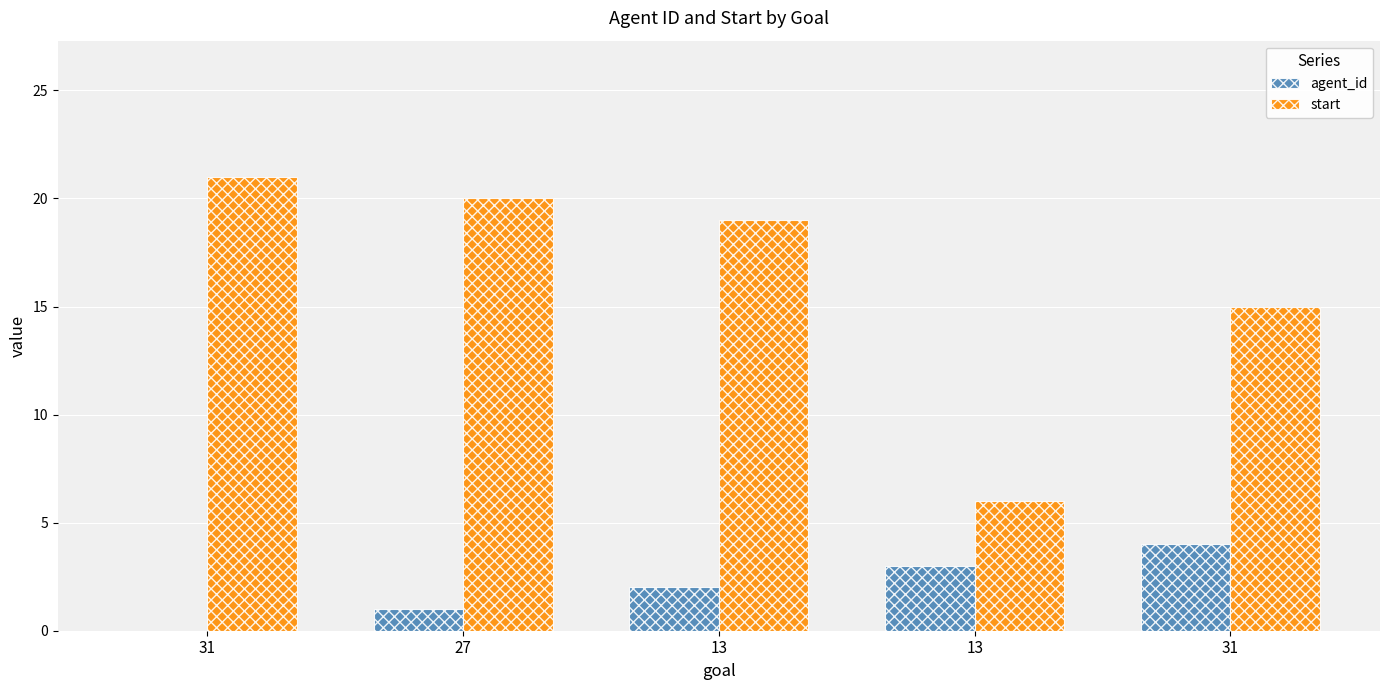

Rank the series by their maximum value, from lowest to highest.

agent_id, start